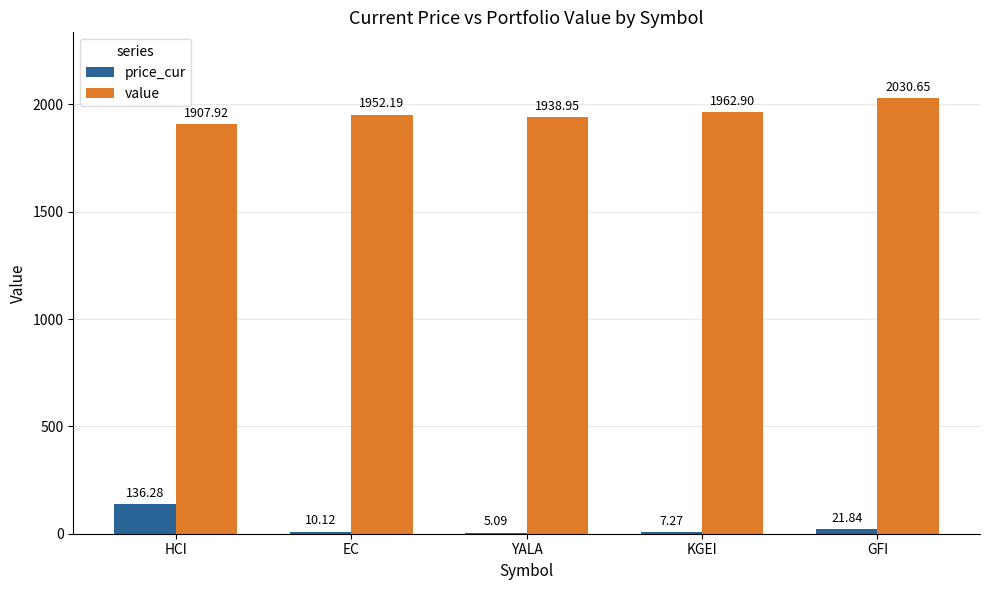

What is the sum of all price_cur values?

180.6